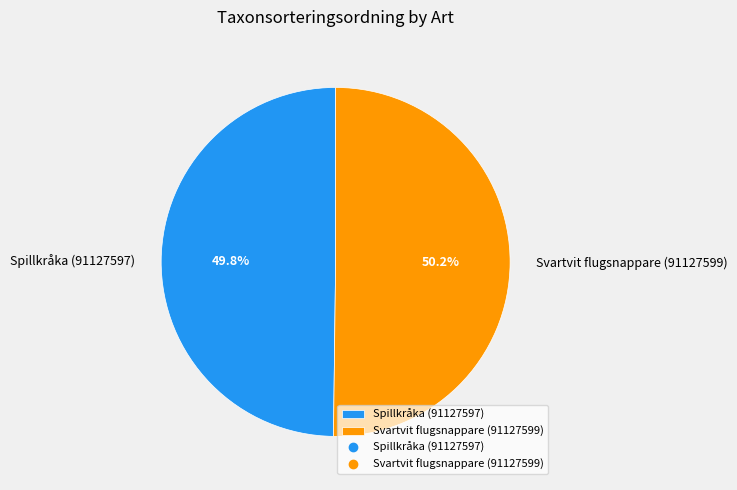

Does any single category account for the majority?

Yes